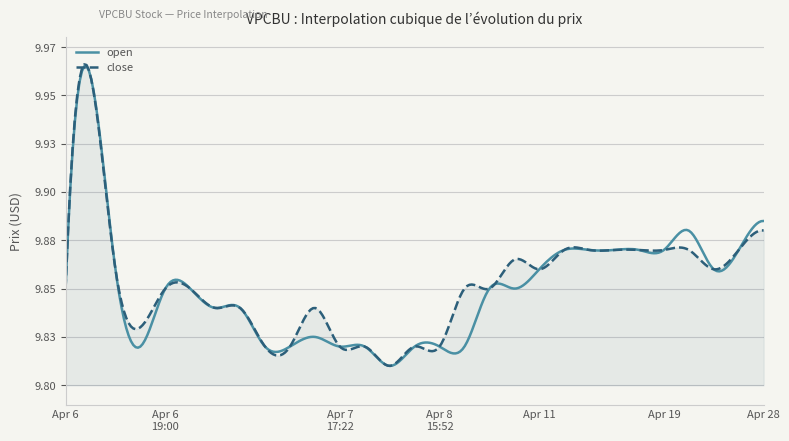

What is the highest value of the open series?

10.0